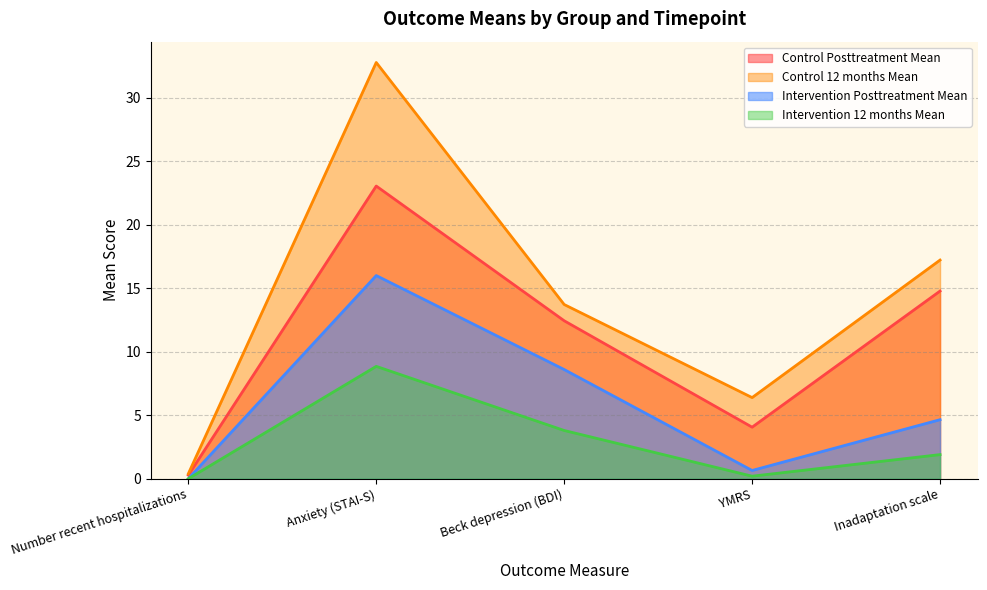

At which label does Control Posttreatment Mean first exceed 12?

Anxiety (STAI-S)